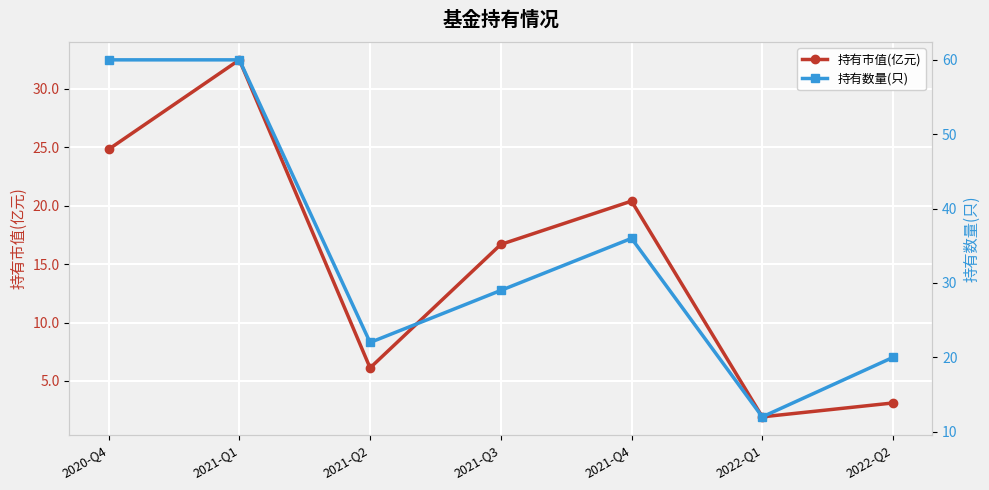

In 持有市值(亿元), how many points are higher than both neighbors (excluding endpoints)?

2